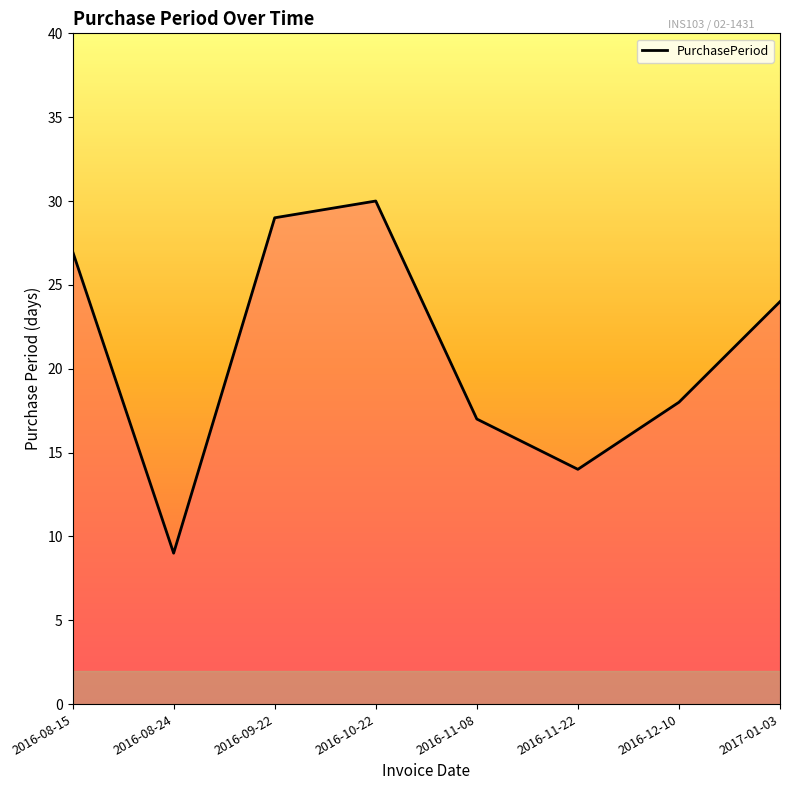

Reading left to right, what are all the values shown in this chart?

2016-08-15=27	2016-08-24=9	2016-09-22=29	2016-10-22=30	2016-11-08=17	2016-11-22=14	2016-12-10=18	2017-01-03=24